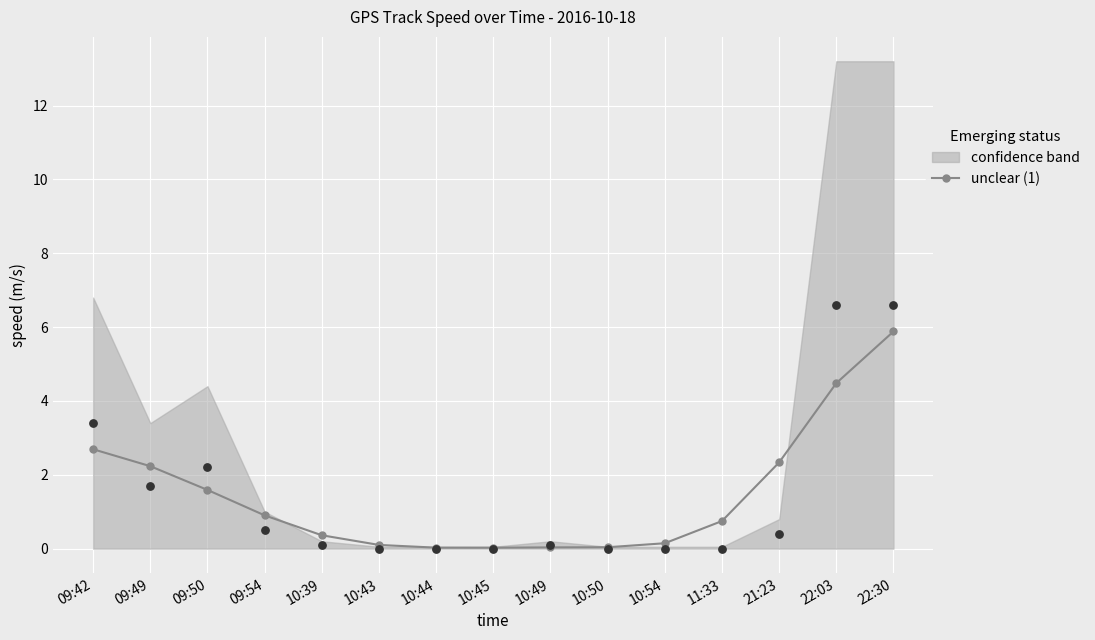

Between 10:43 and 10:49, which is larger?

10:43